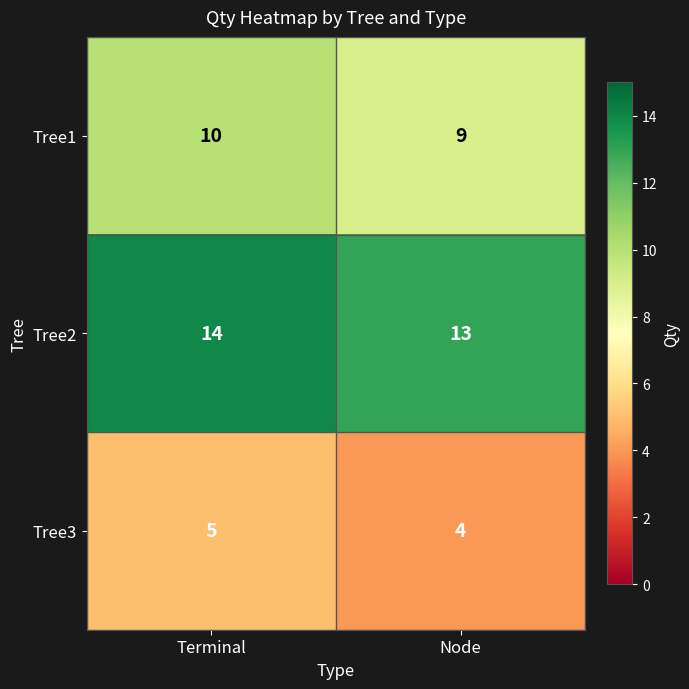

What is the total value across all series at Terminal?

29